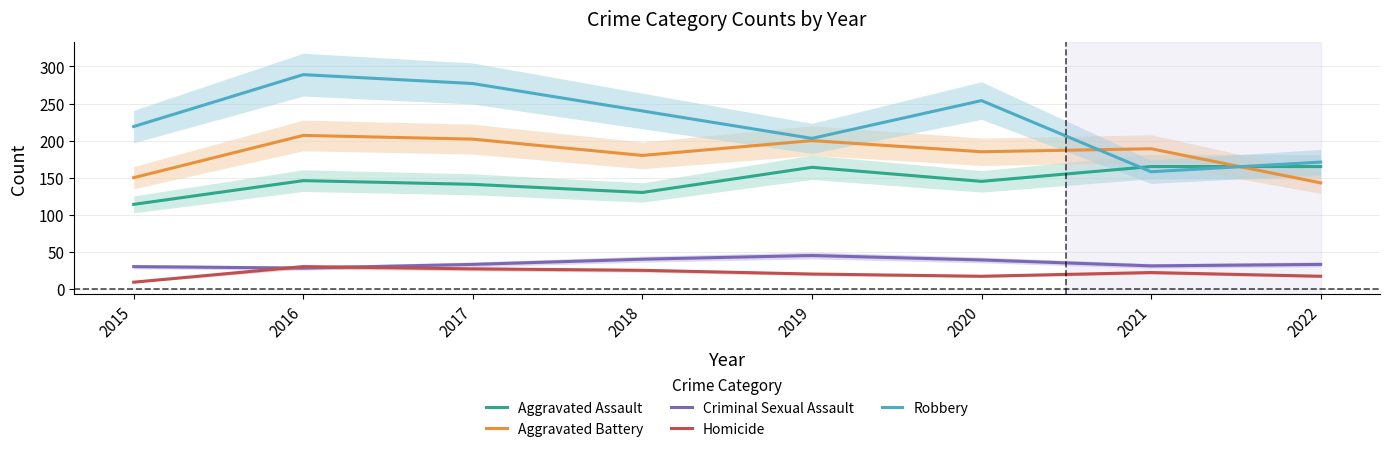

At which label does Robbery first exceed 240?

2016